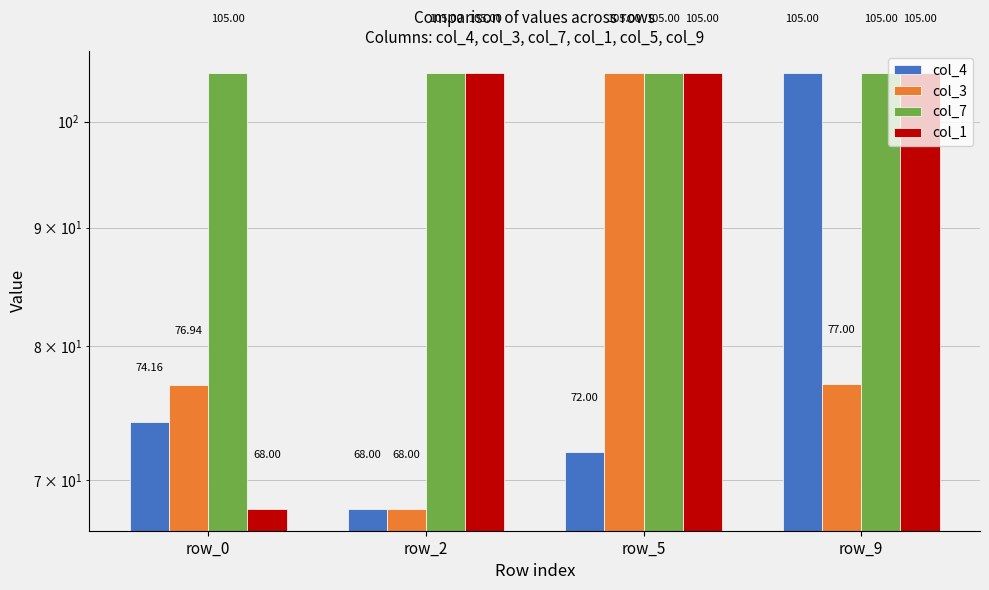

What are all the series names shown in the legend?

col_4, col_3, col_7, col_1